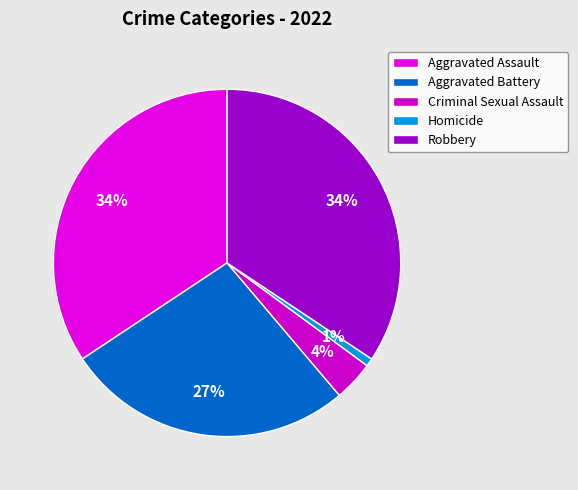

What is the ratio of the value at Criminal Sexual Assault to the value at Robbery?

0.1